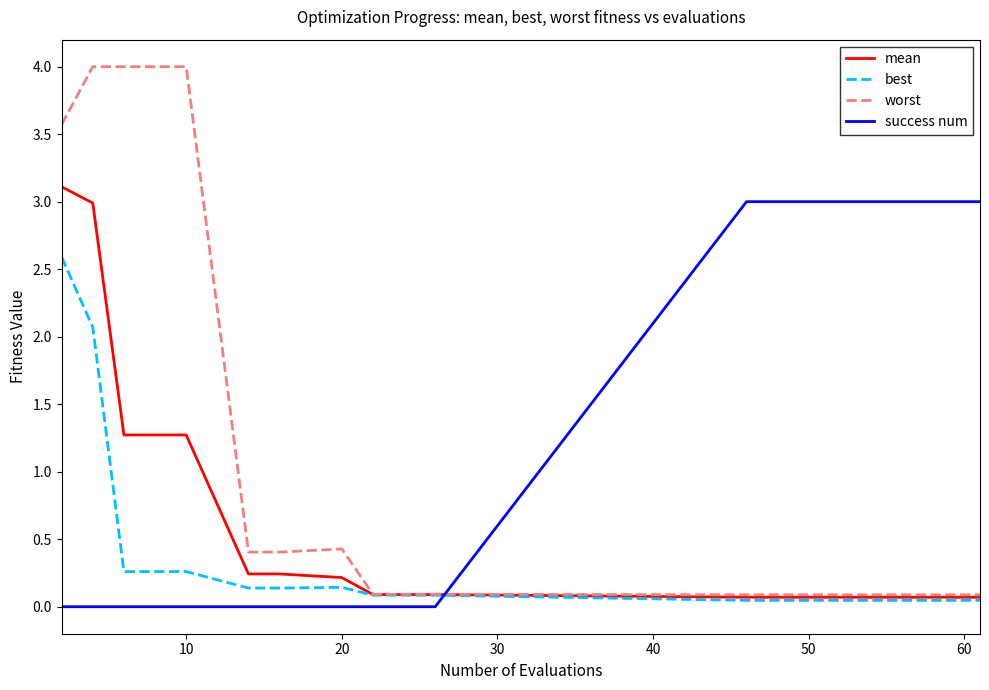

Which series has the largest total across all categories?

success num